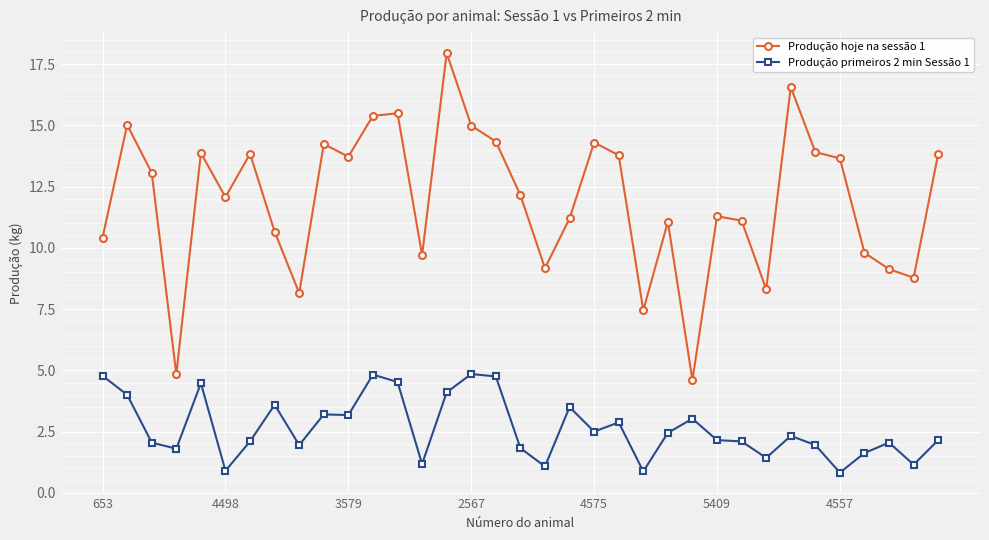

What is the minimum value for Produção hoje na sessão 1?

4.6